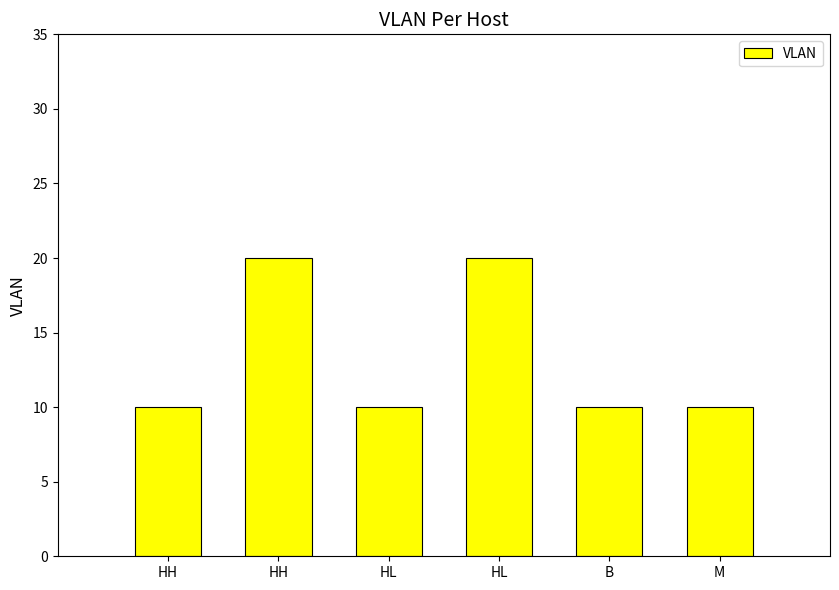

Count the number of data series in this chart.

1